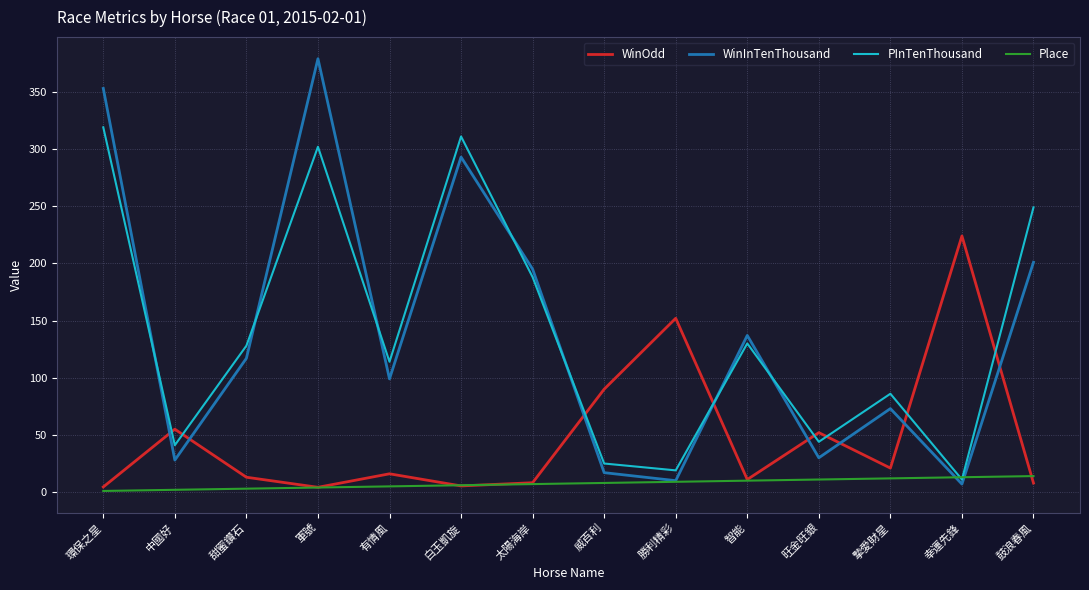

After their last crossing, which series has the higher values: WinOdd or WinInTenThousand?

WinInTenThousand